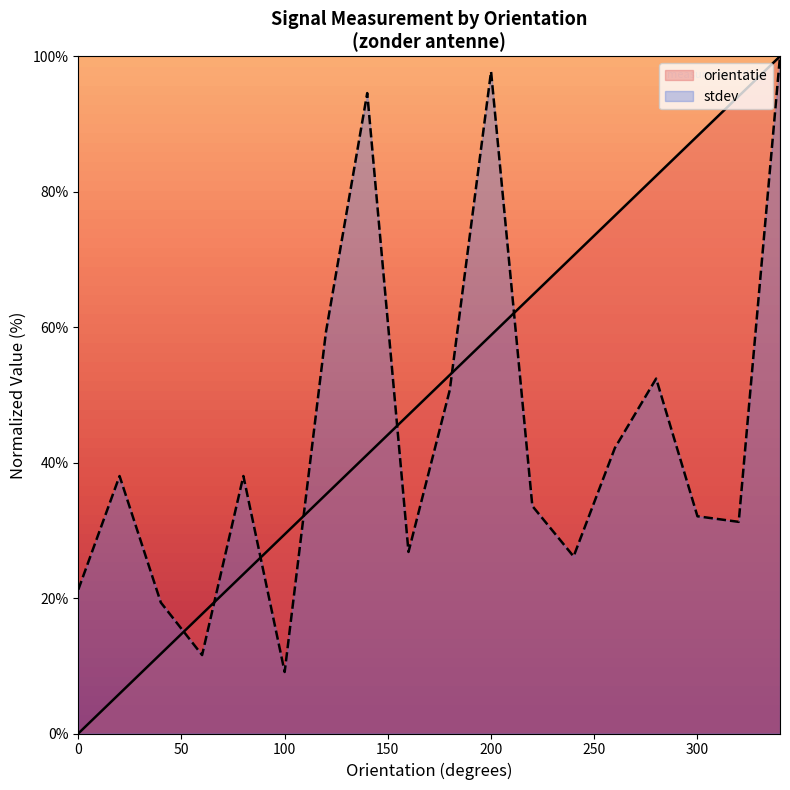

How many intersections are there between stdev and orientatie?

7